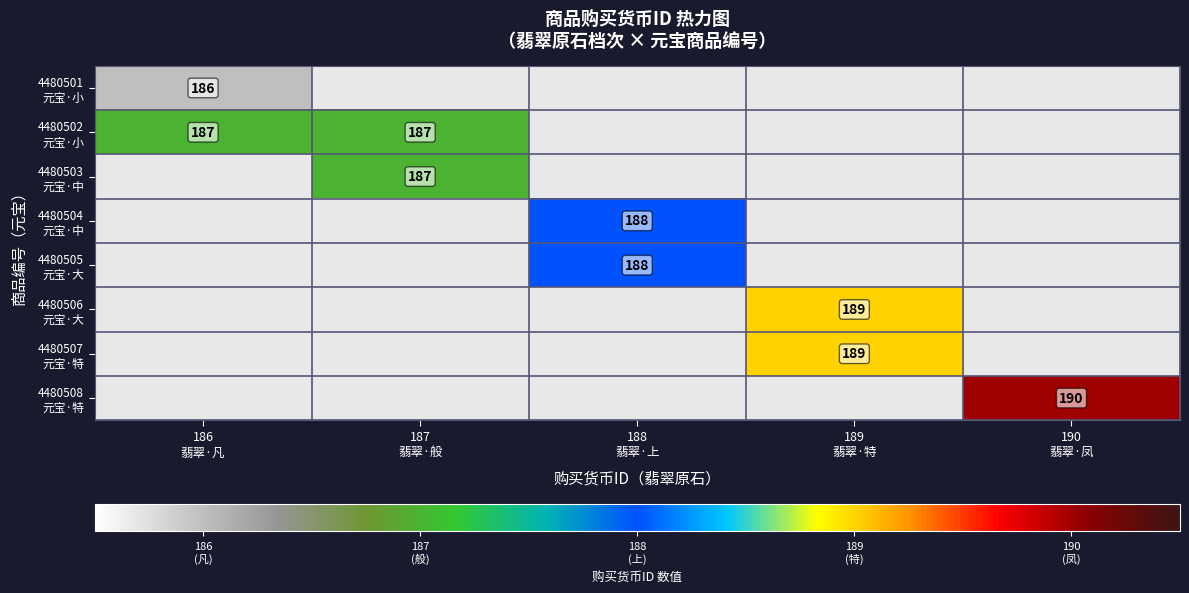

The value of 4480505 元宝·大 at 190 翡翠·凤 is 79. True or false?

False